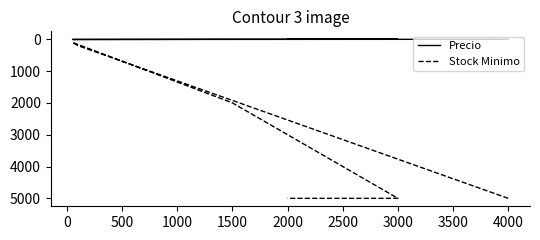

What is the difference between the Precio values at 1000 and 0?

5.2